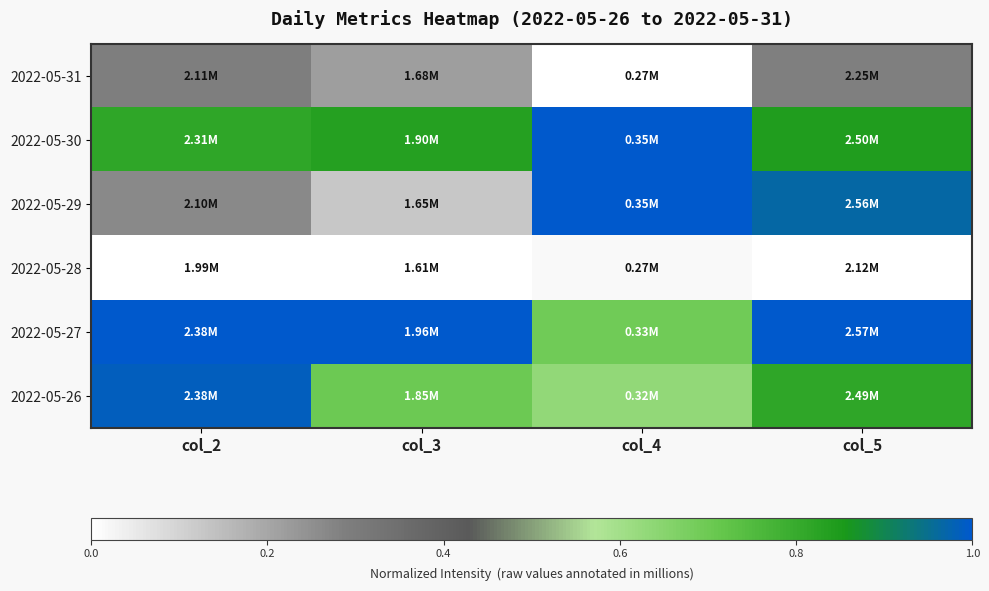

At which category does the chart reach its peak across all series?

col_5